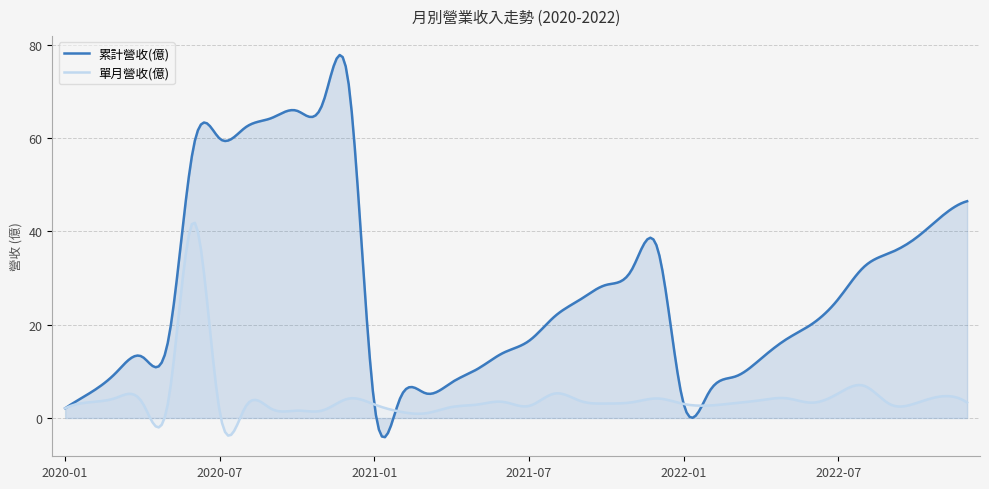

True or false: 累計營收(億) has a value of 24.5 at 2022-12.

False